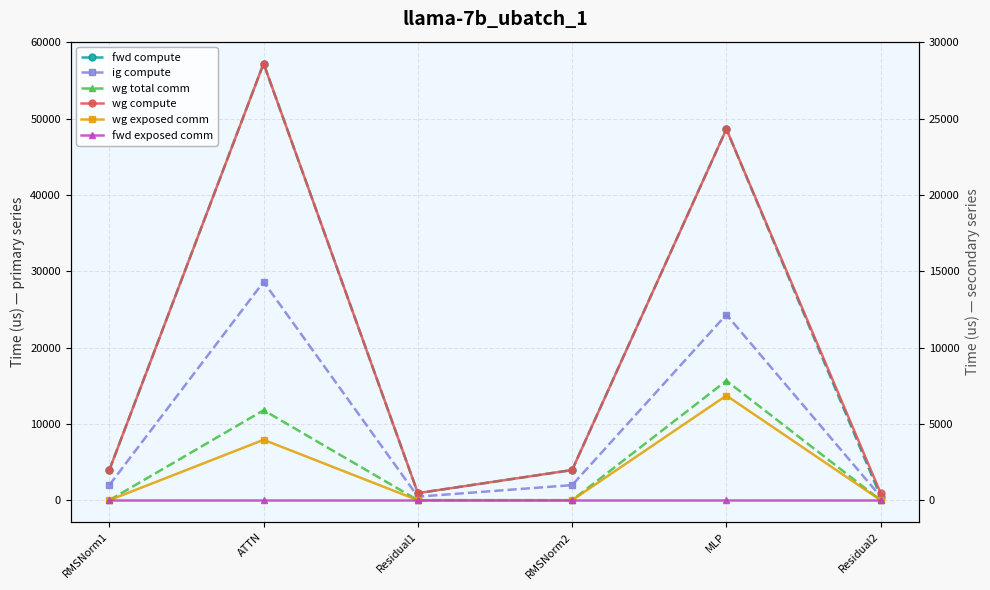

Between Residual1 and RMSNorm2, which series saw the biggest shift?

fwd compute